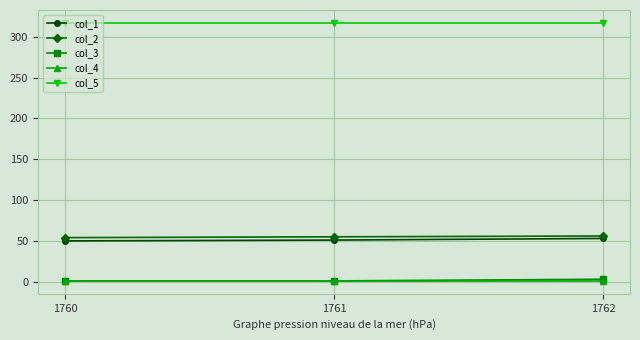

True or false: col_5 has a value of 317 at 1760.

True